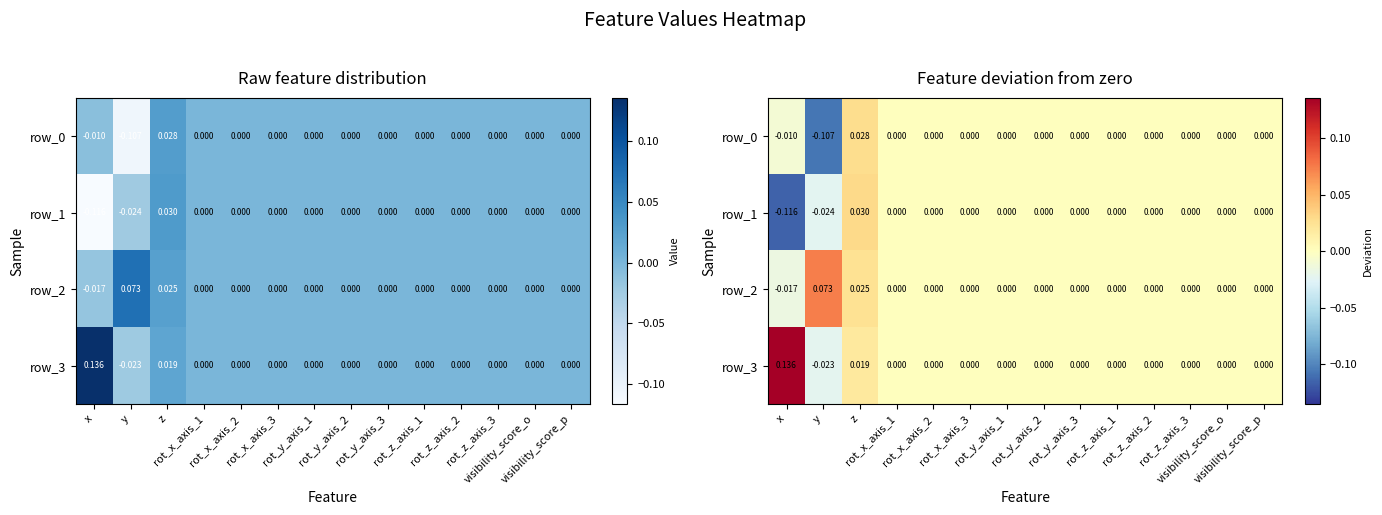

Which series has the largest range (max minus min)?

row_3